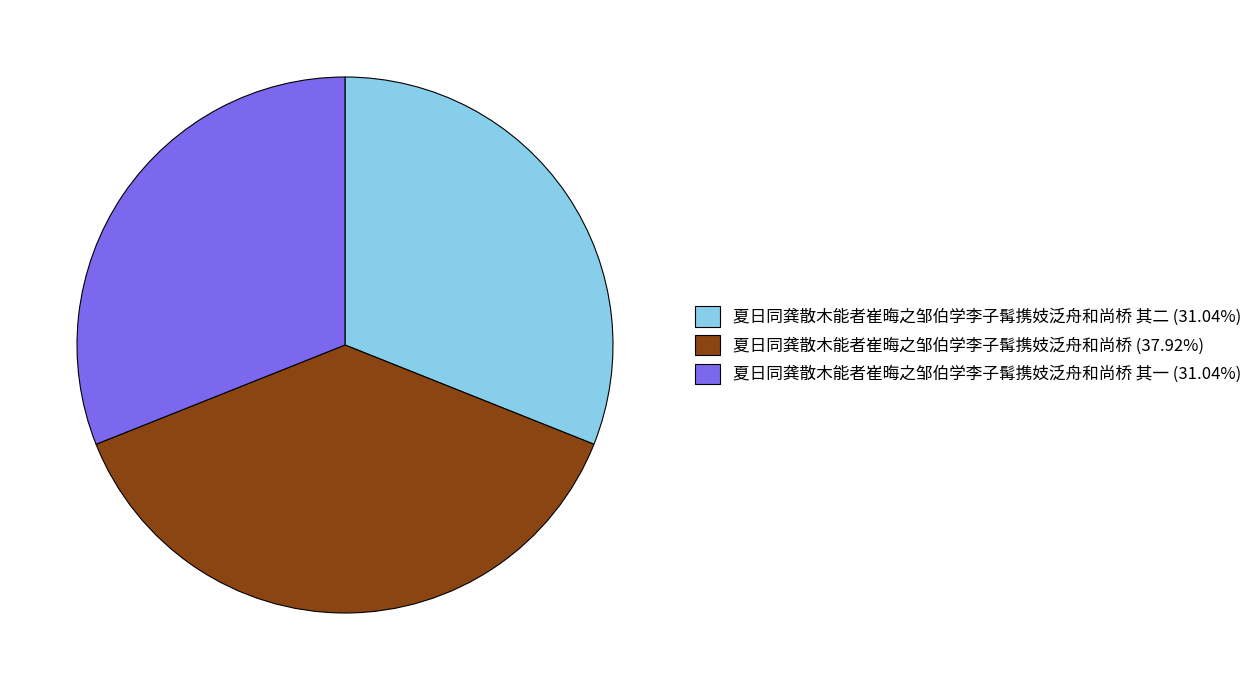

What is the ratio of the value at 夏日同龚散木能者崔晦之邹伯学李子髯携妓泛舟和尚桥 其一 (31.04%) to the value at 夏日同龚散木能者崔晦之邹伯学李子髯携妓泛舟和尚桥 其二 (31.04%)?

1.0